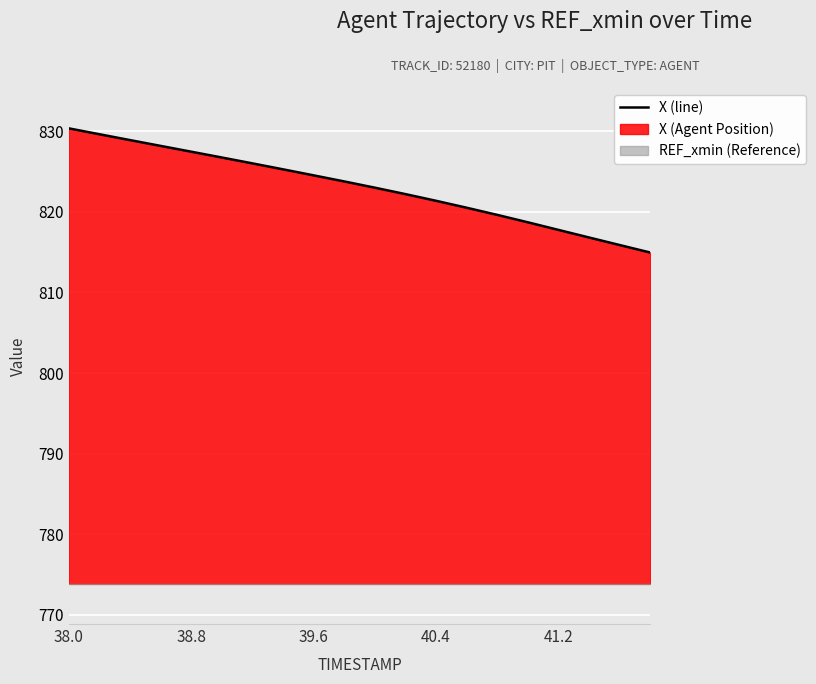

What is the change in value from 15 to 16?

-0.9